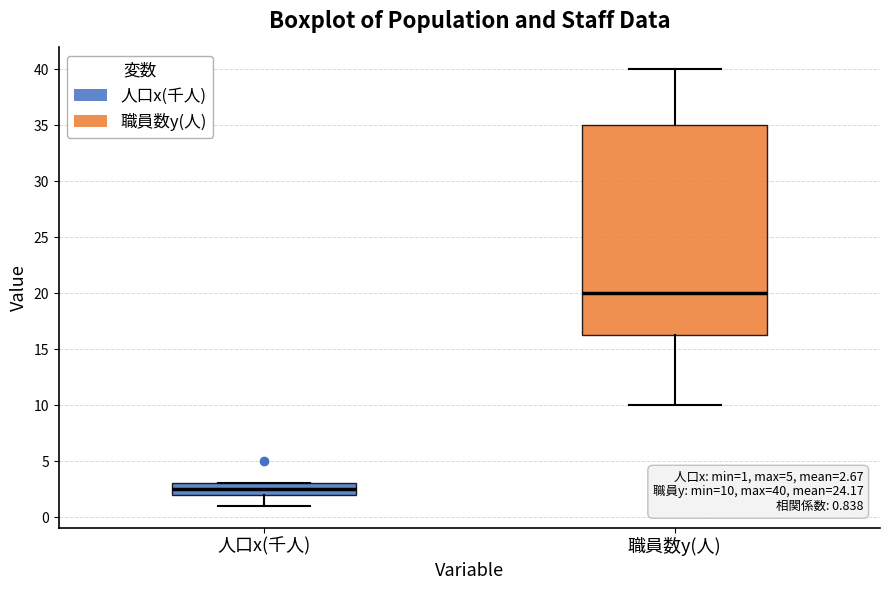

Which box has the highest median line?

職員数y(人)